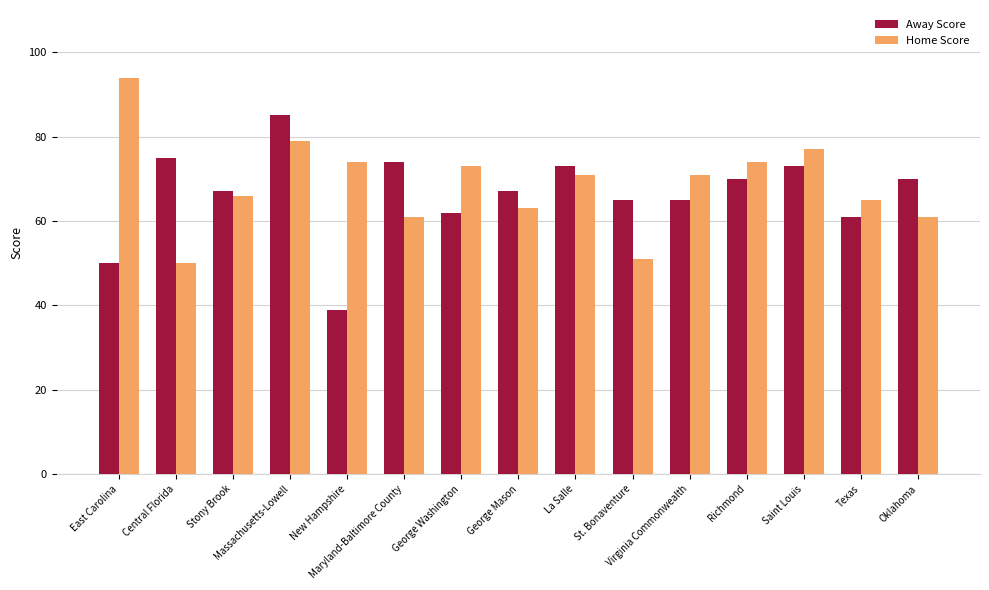

Where does the Away Score series first go above 67?

Central Florida